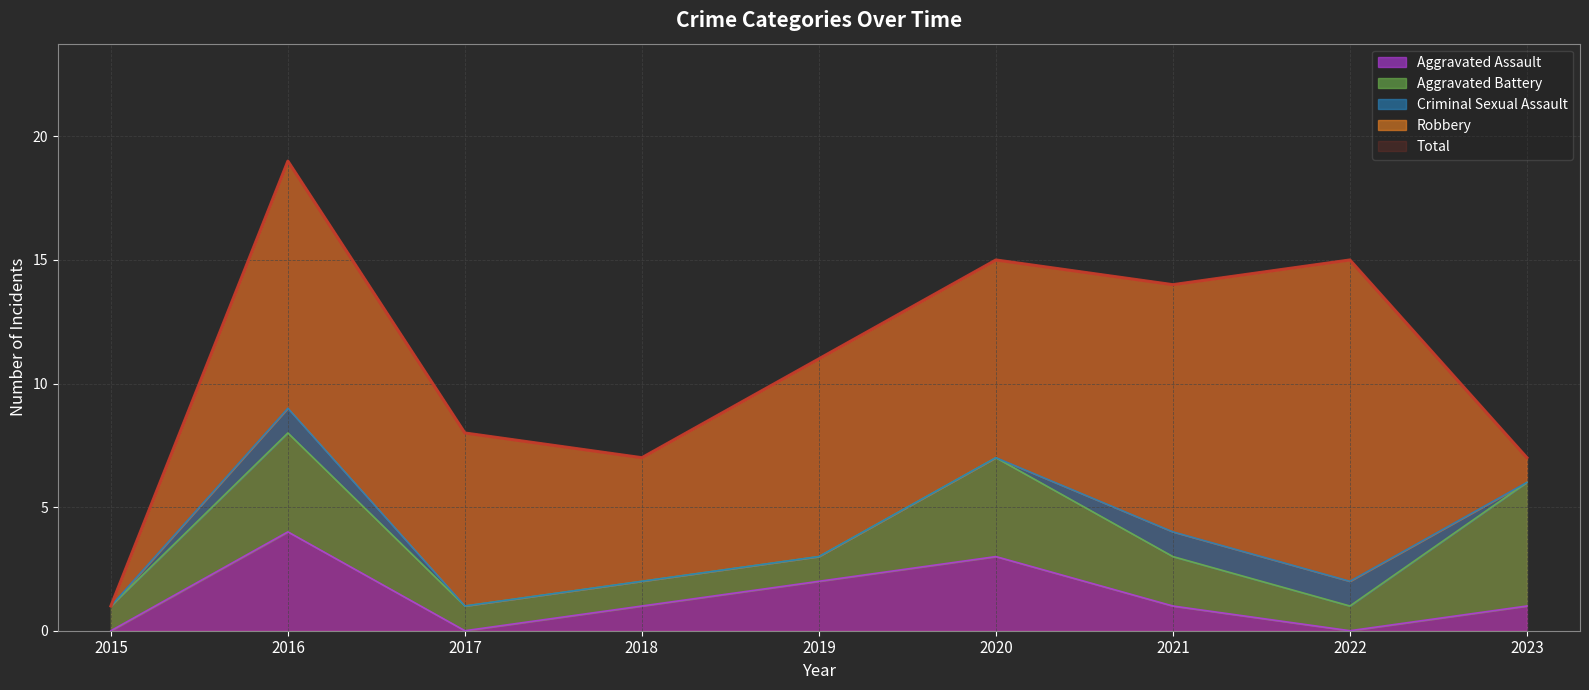

Which series has the widest spread of values?

Total